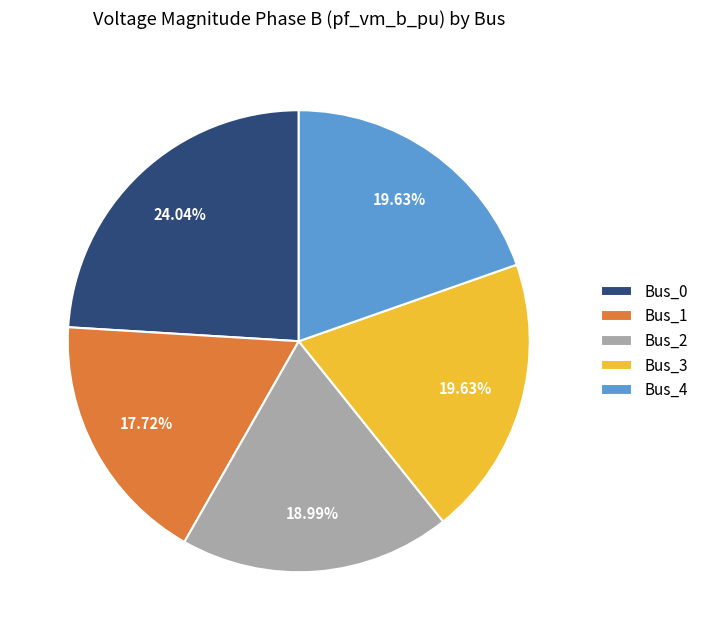

How many slices are in this pie chart?

5